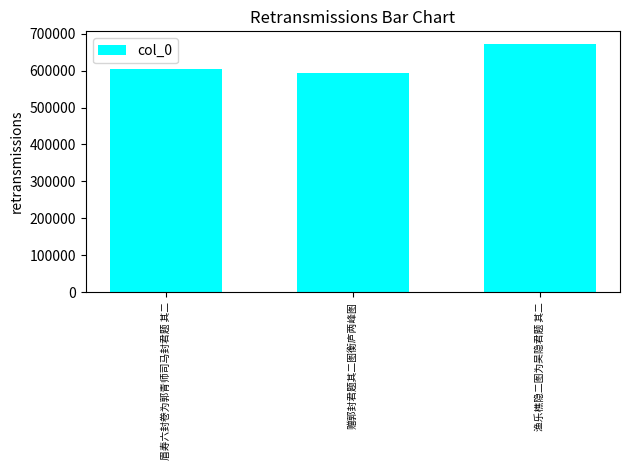

Rank the categories by value from lowest to highest.

赠郭封君题其二图衡庐两峰图, 眉寿六封卷为郭青师司马封君题 其二, 渔乐樵隐二图为吴隐君题 其二